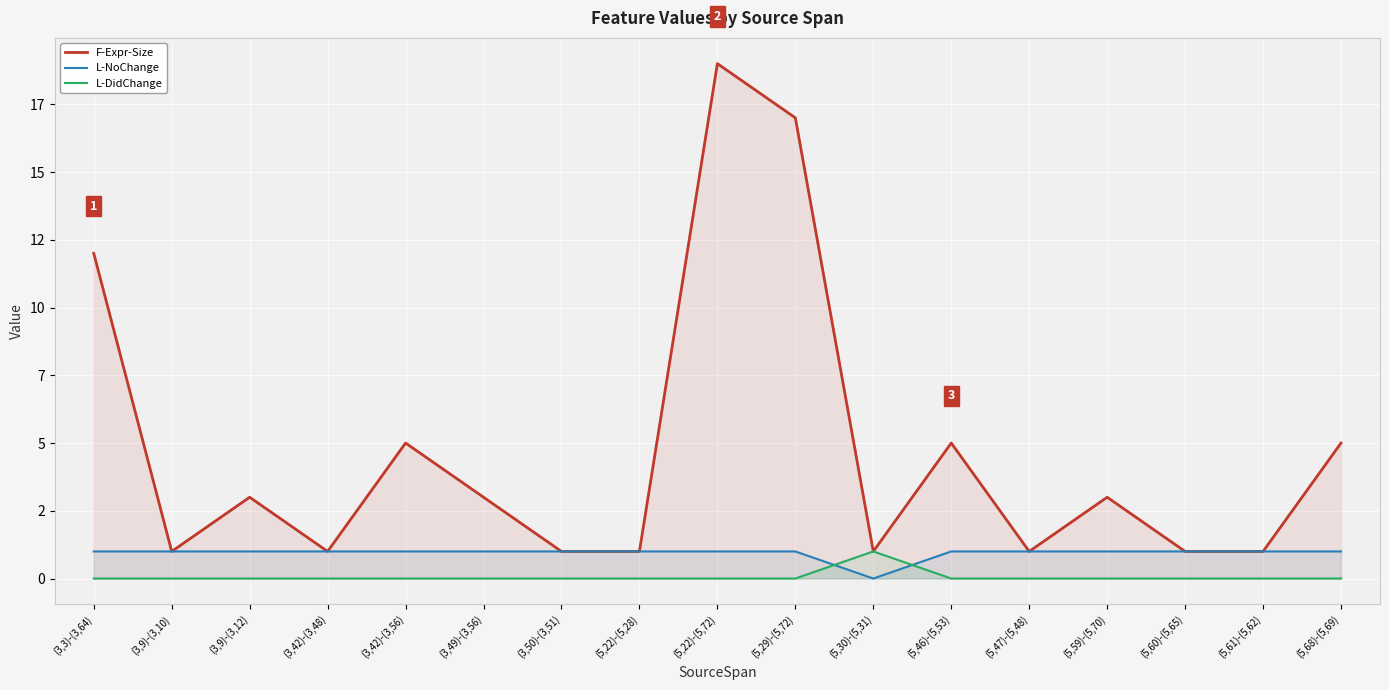

What is the difference between the maximum and minimum values in the L-DidChange series?

1